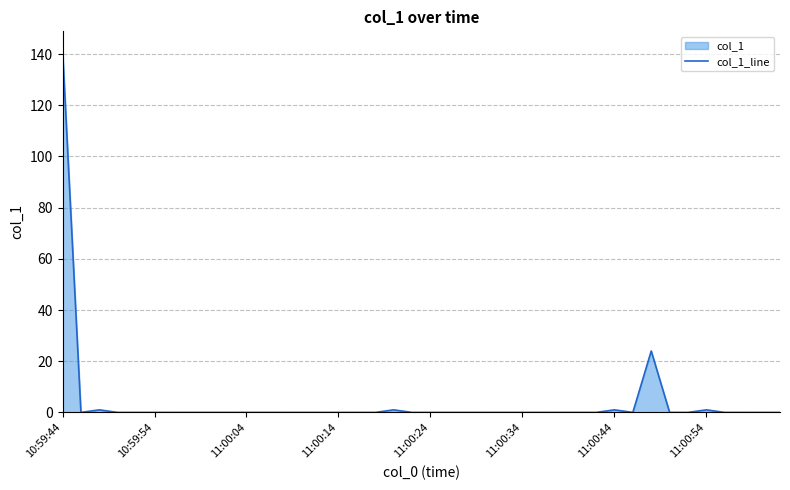

What is the change in value from 10:59:44 to 11:00:24?

-141.8